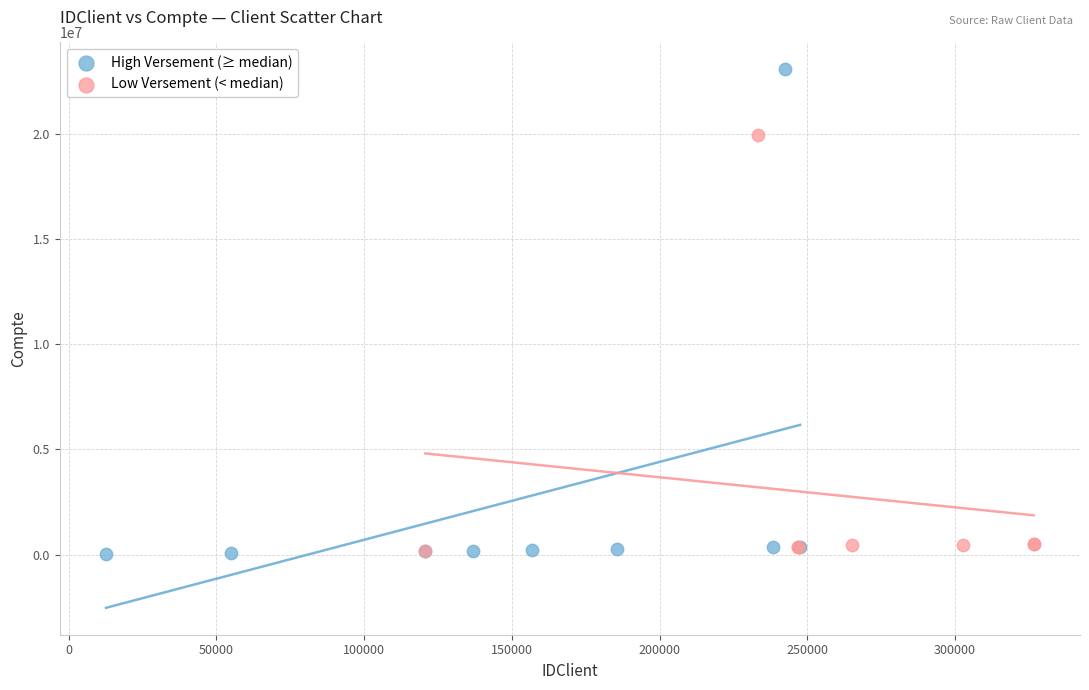

Which series has the widest spread of Y values?

High Versement (≥ median)